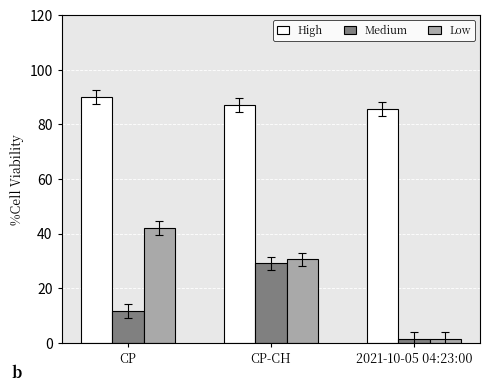

How many data points in Medium are above 11?

2